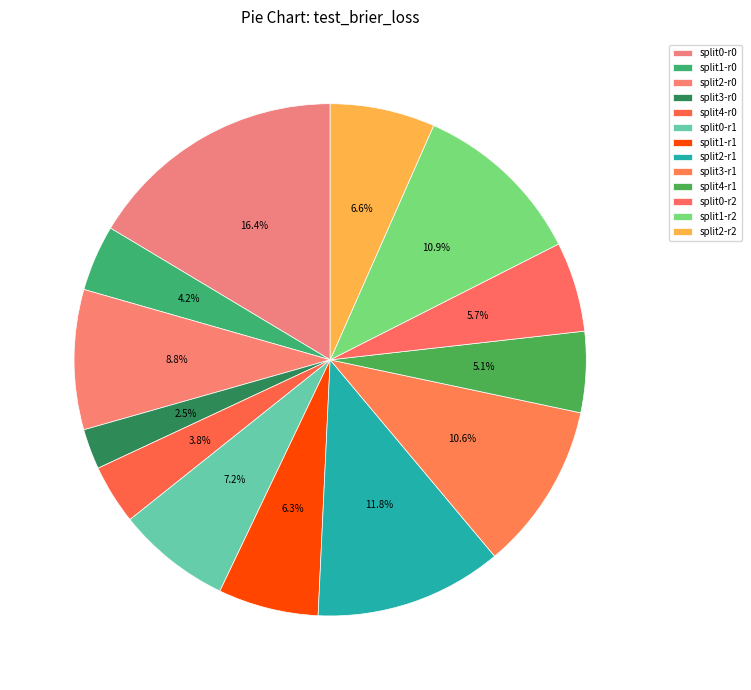

Which slice is the smallest?

split3-r0